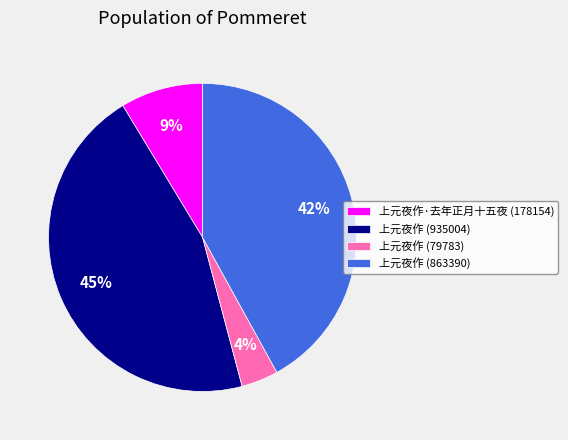

To the nearest percent, what is the average slice percentage?

25%